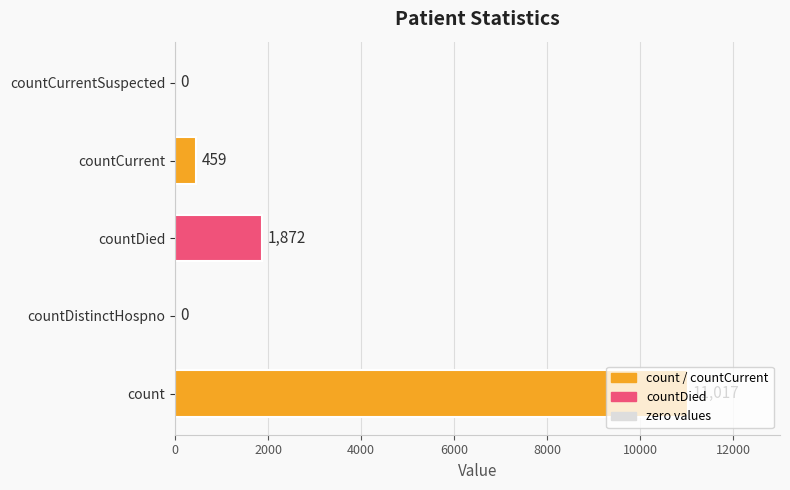

What is the sum of all values?

13348